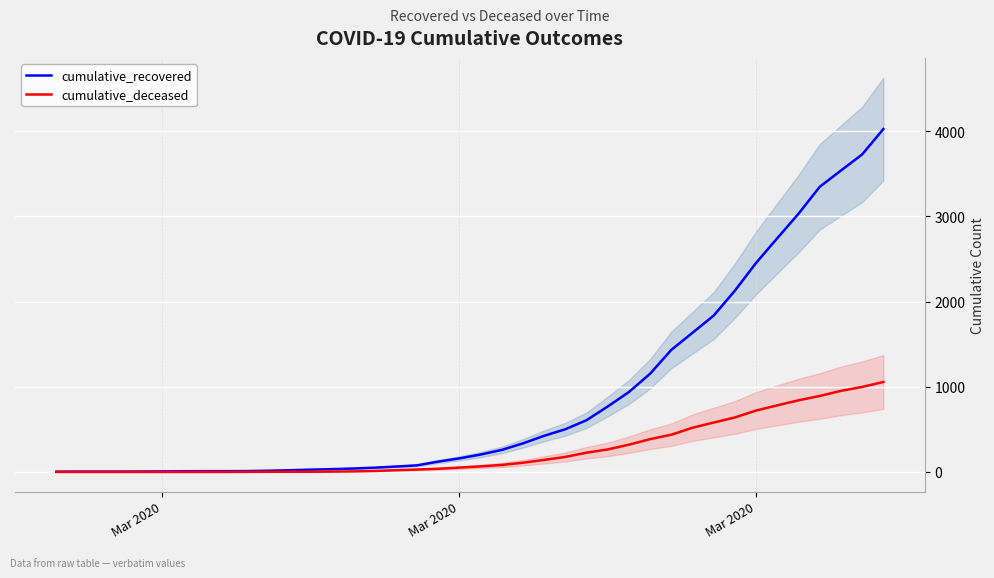

List the series in order of their overall mean, lowest first.

cumulative_deceased, cumulative_recovered